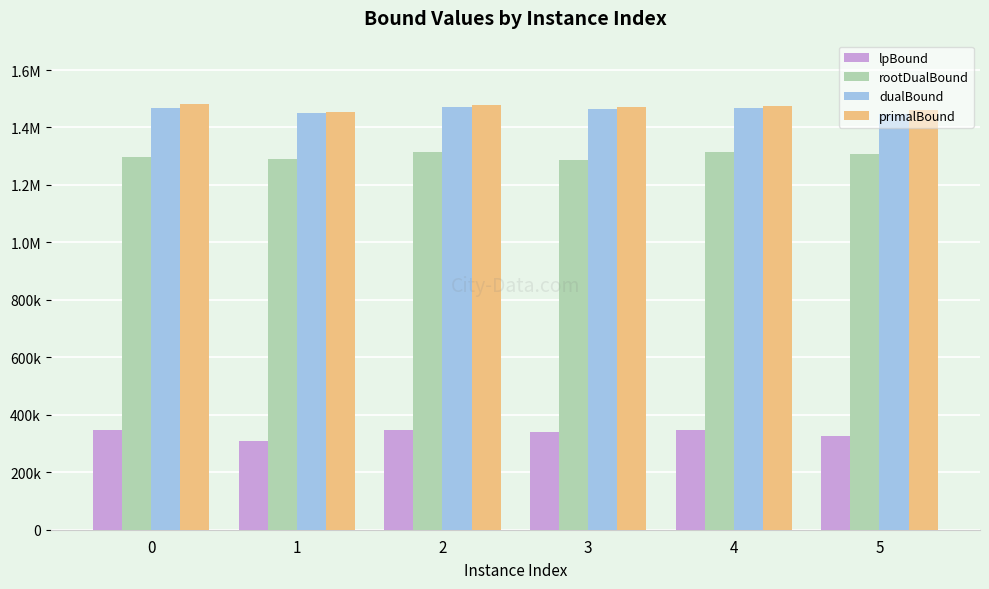

Are the bars grouped side by side (vs. stacked)?

Yes